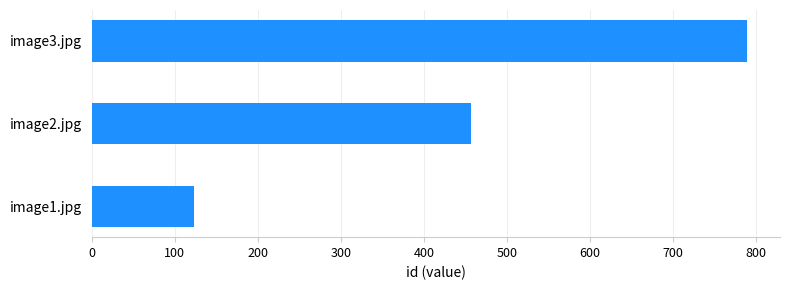

What is the average value?

456